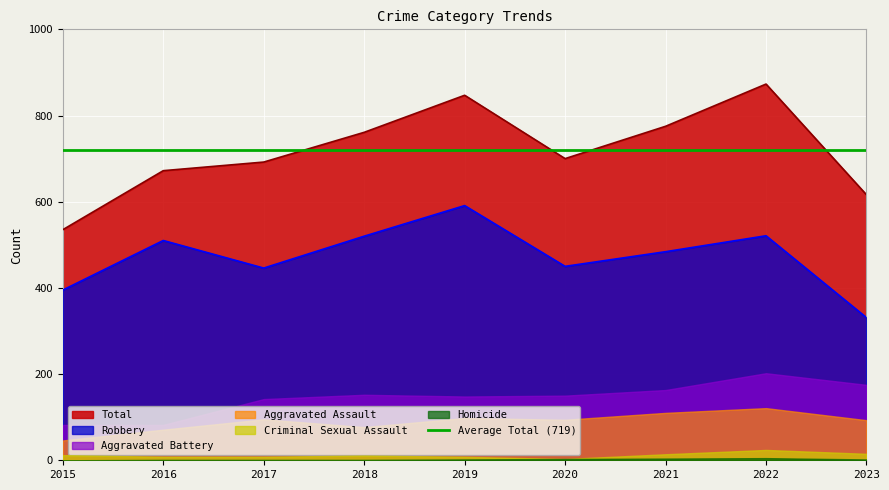

Which series changed the most between 2020 and 2023?

Robbery